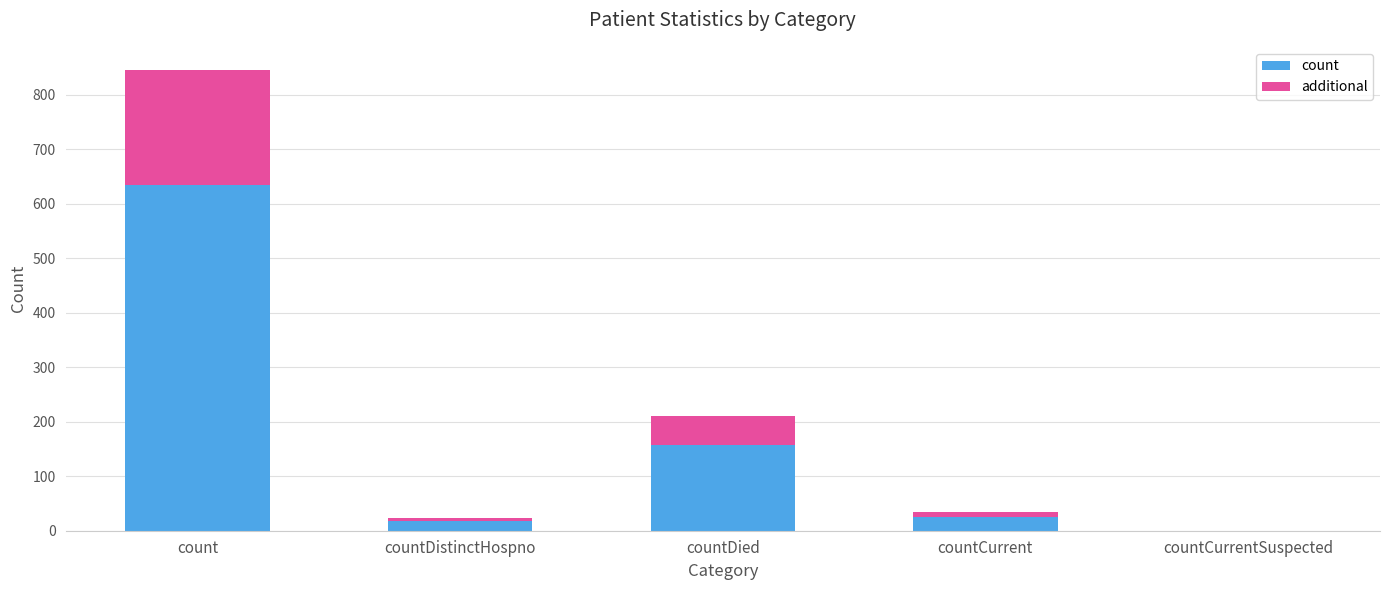

What is the approximate value of count at countDied?

157.5